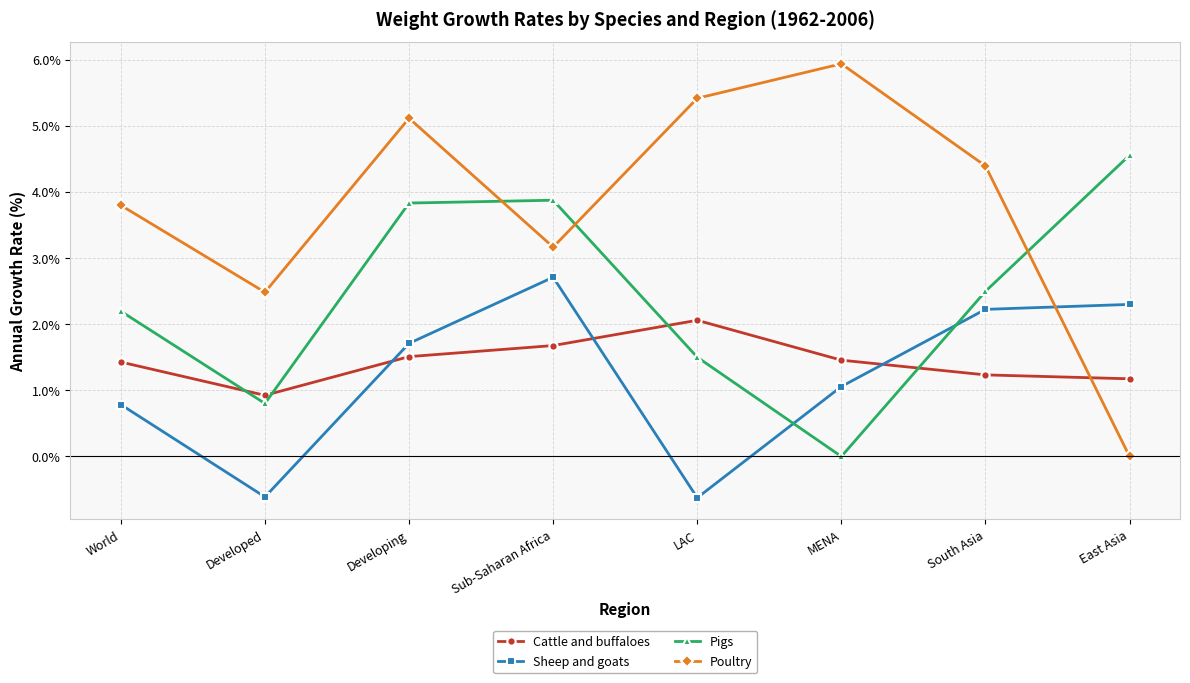

Where is the first local minimum for Cattle and buffaloes?

Developed